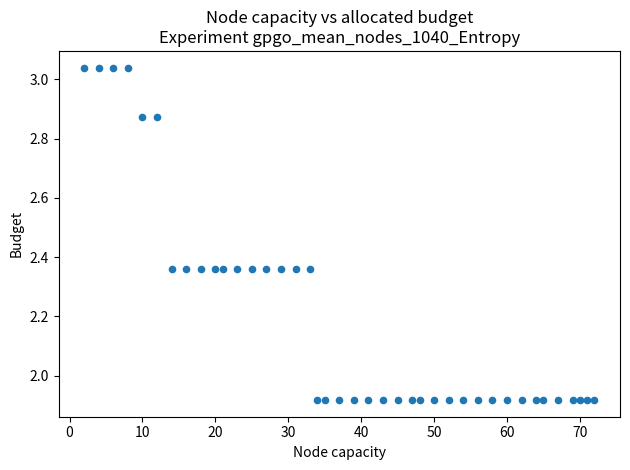

What is the range of X values (max minus min)?

70.0